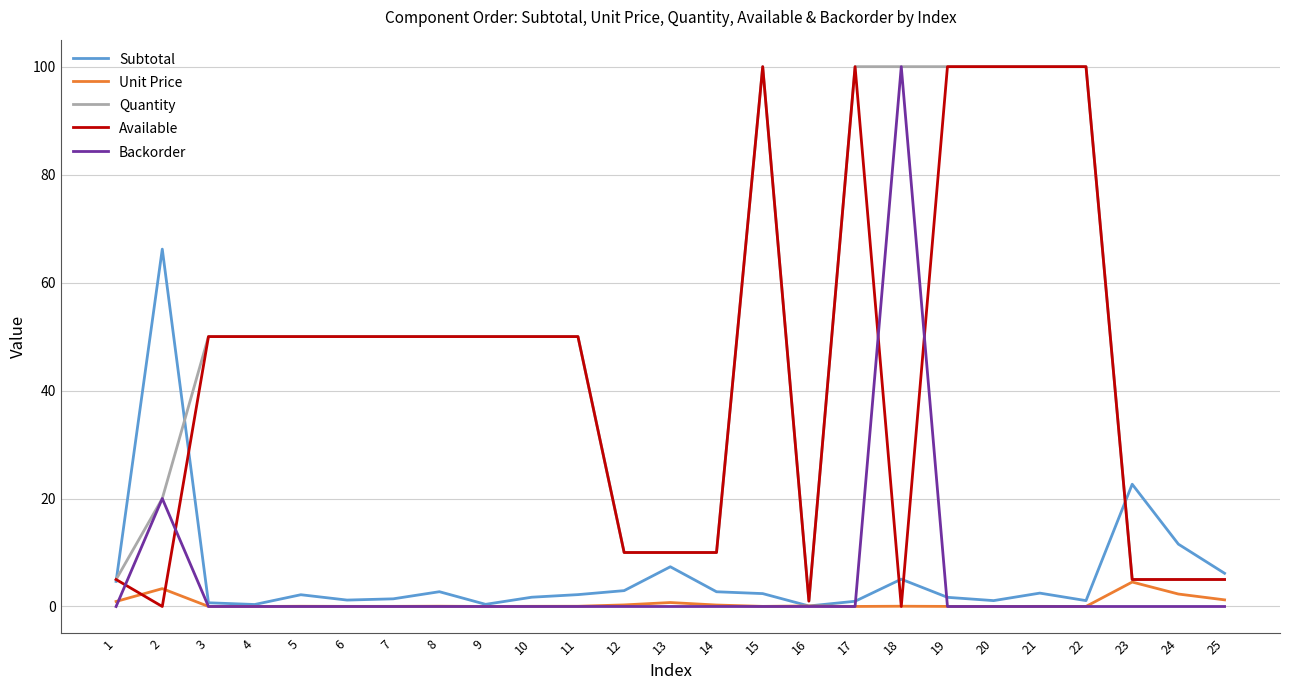

The Quantity series shows 50.0 at 3. True or false?

True